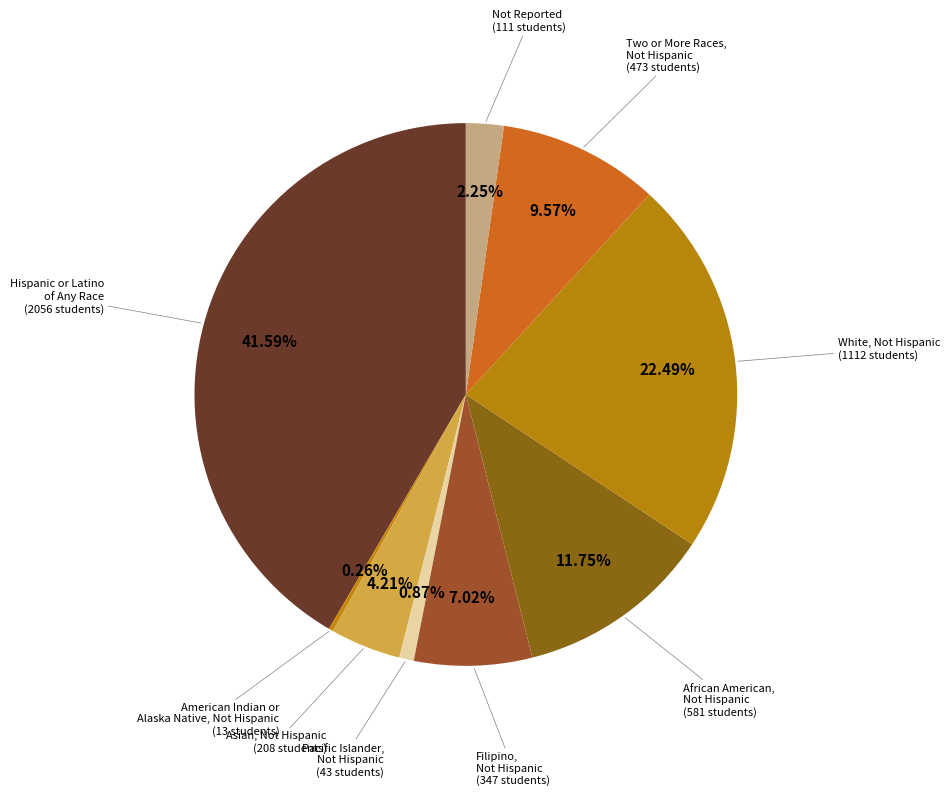

To the nearest percent, what is the difference between the largest and smallest slice percentages?

41%